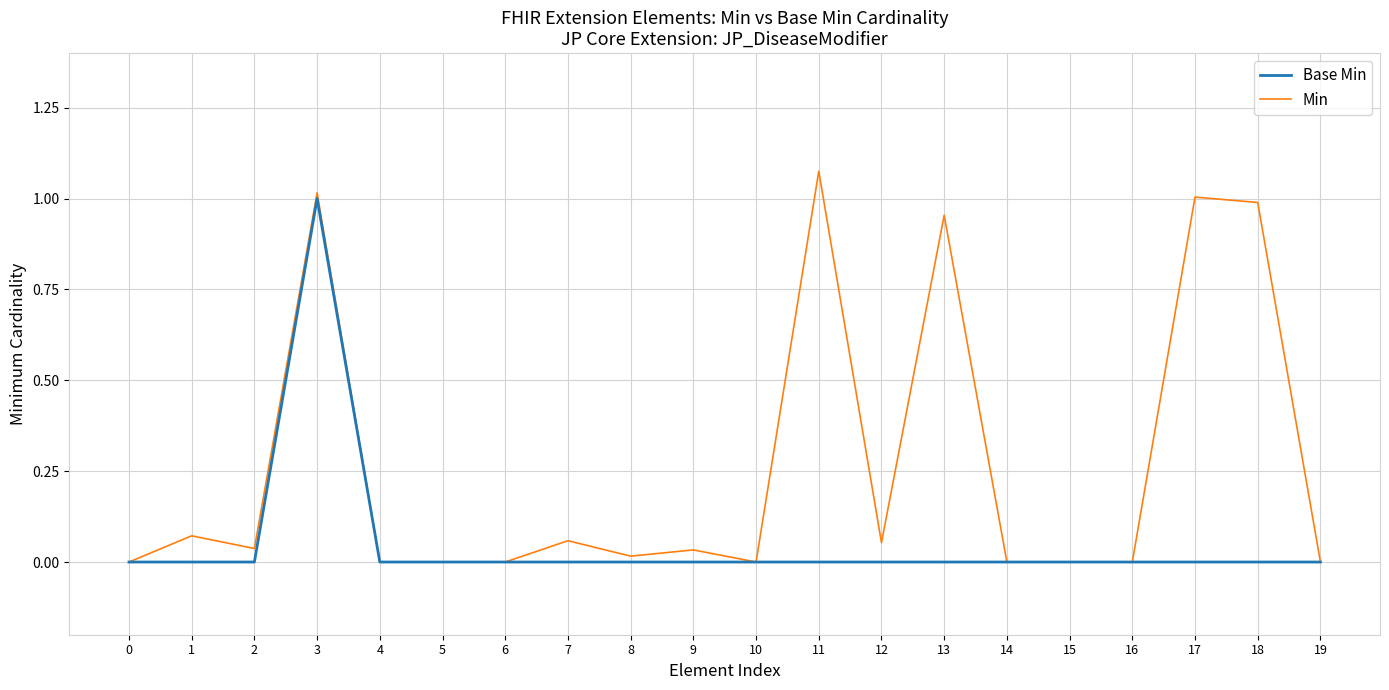

Is the value of Base Min at 12 greater than the value of Min at 9?

No